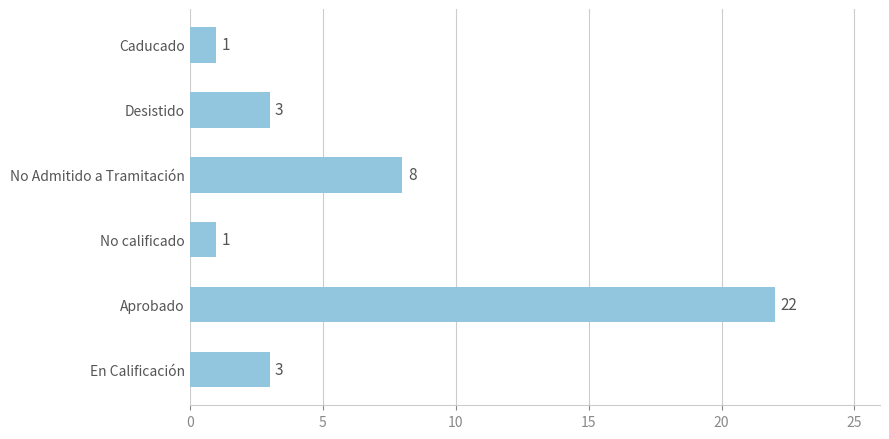

The chart shows a value of 4 at No Admitido a Tramitación. True or false?

False